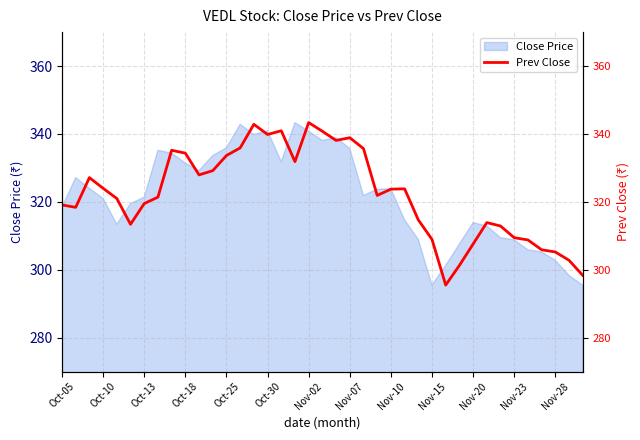

What is the highest value of the Close Price series?

343.4